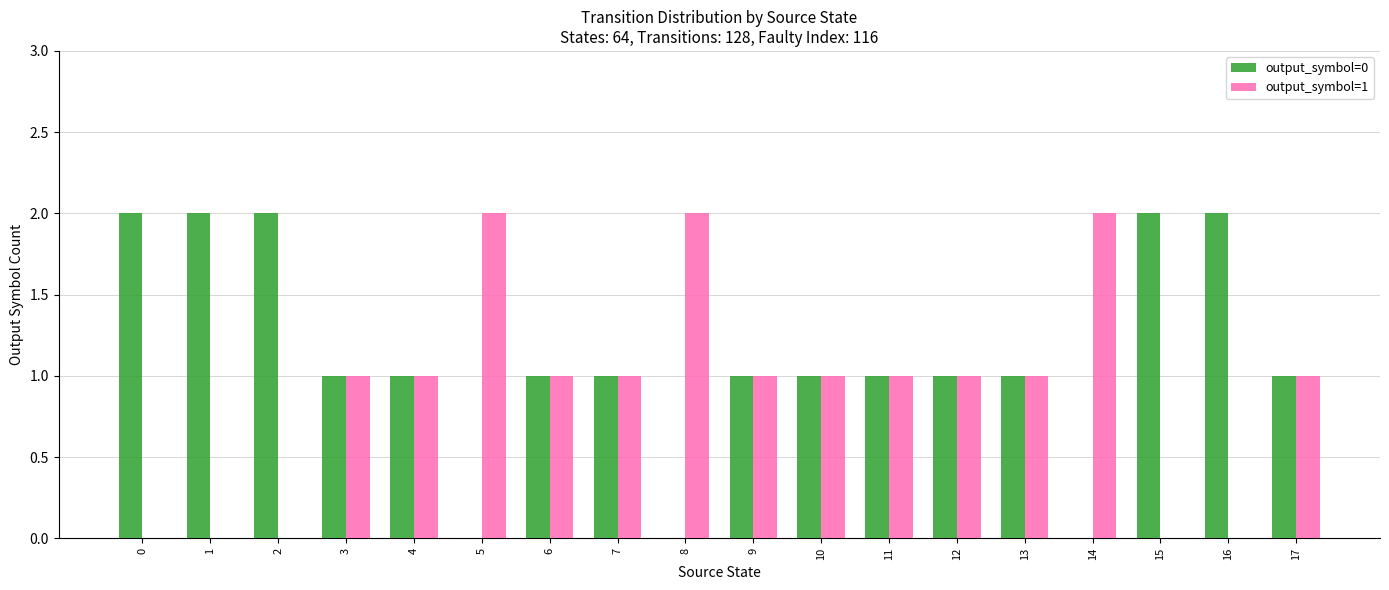

Reading left to right, what are all the values shown in this chart?

output_symbol=0: 2	2	2	1	1	0	1	1	0	1	1	1	1	1	0	2	2	1
output_symbol=1: 0	0	0	1	1	2	1	1	2	1	1	1	1	1	2	0	0	1